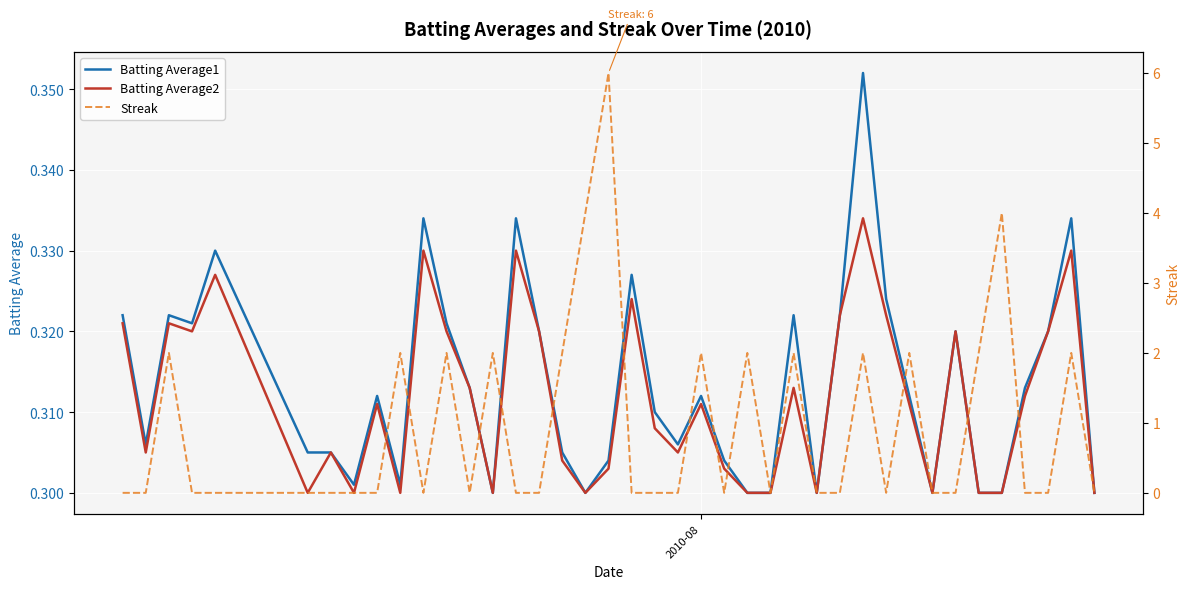

True or false: Batting Average1 and Streak cross at least once.

True